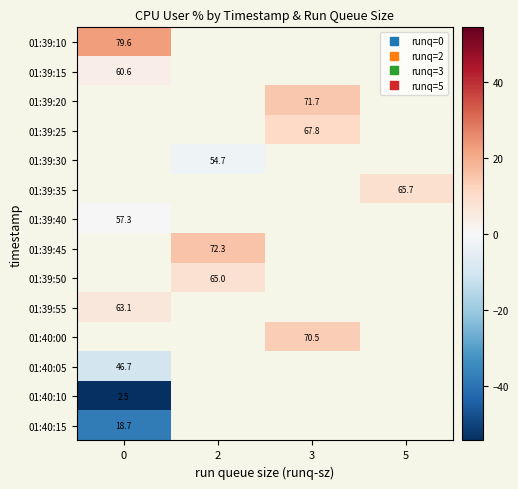

What is the smallest value displayed?

-54.4